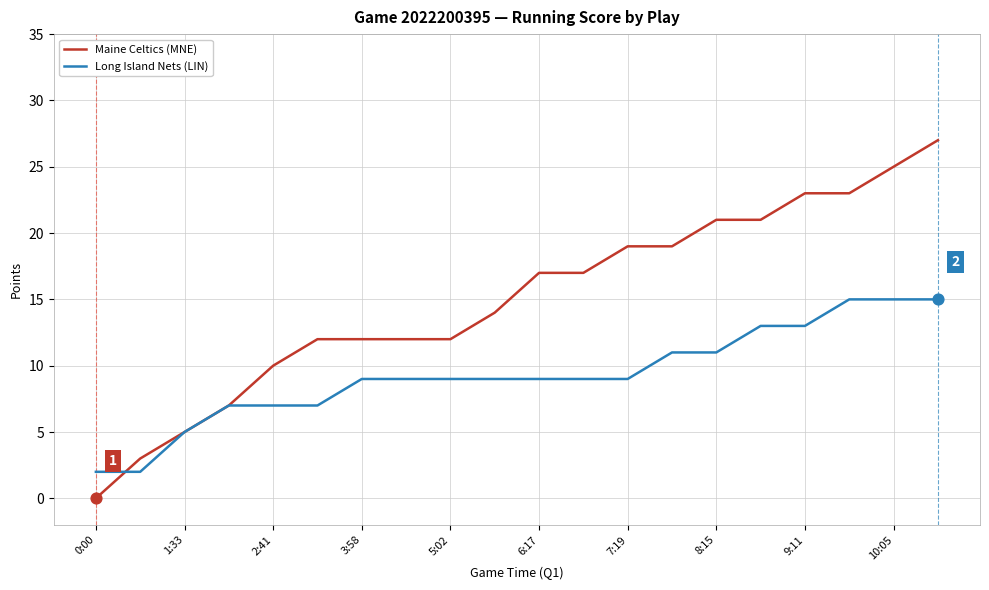

Which series has the largest total across all categories?

Maine Celtics (MNE)